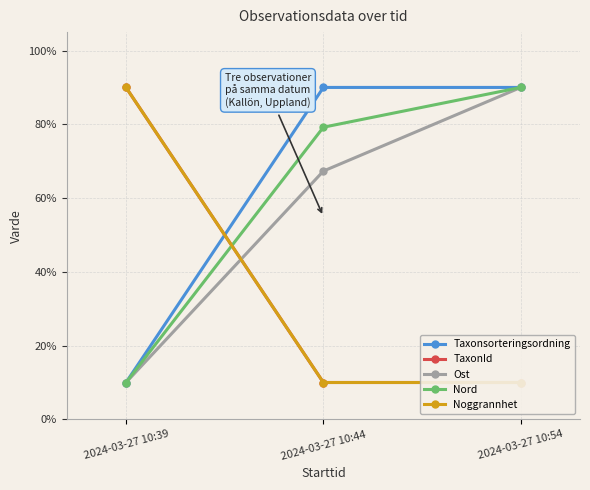

What is the approximate value of Taxonsorteringsordning at 2024-03-27 10:44?

90.0